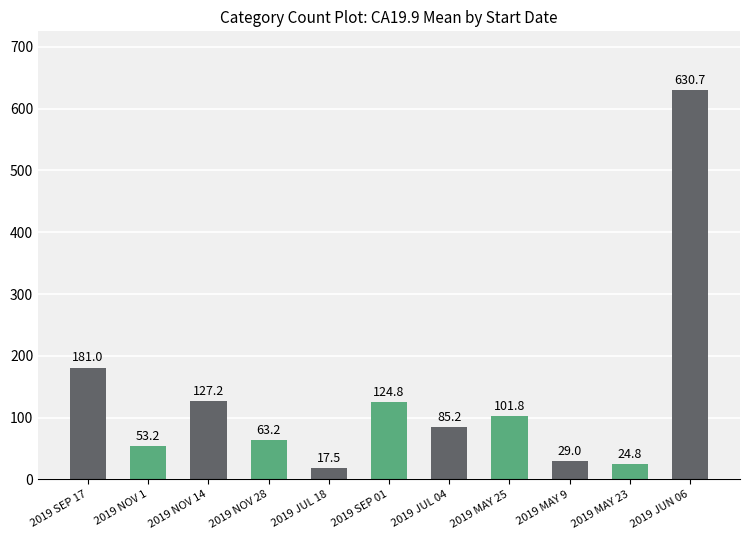

Reading left to right, extract all data points from this chart.

2019 SEP 17=181.0	2019 NOV 1=53.2	2019 NOV 14=127.2	2019 NOV 28=63.2	2019 JUL 18=17.5	2019 SEP 01=124.8	2019 JUL 04=85.2	2019 MAY 25=101.8	2019 MAY 9=29.0	2019 MAY 23=24.8	2019 JUN 06=630.7